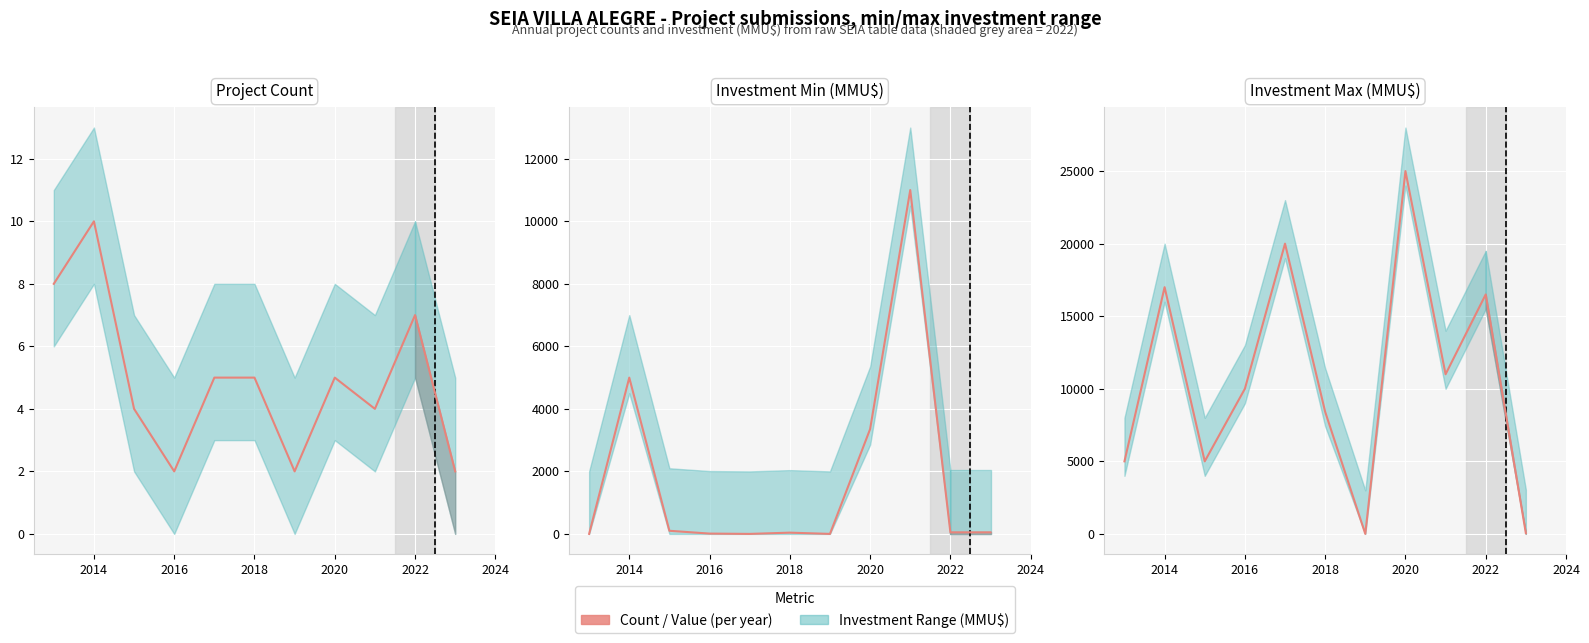

How many interior local peaks (higher than both neighbors) does the data have?

4